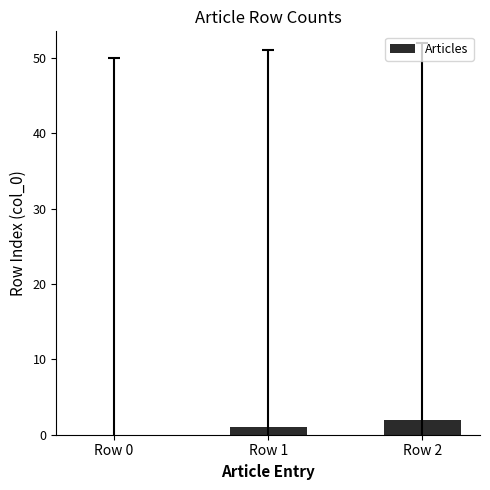

The chart shows a value of 0 at Row 0. True or false?

True